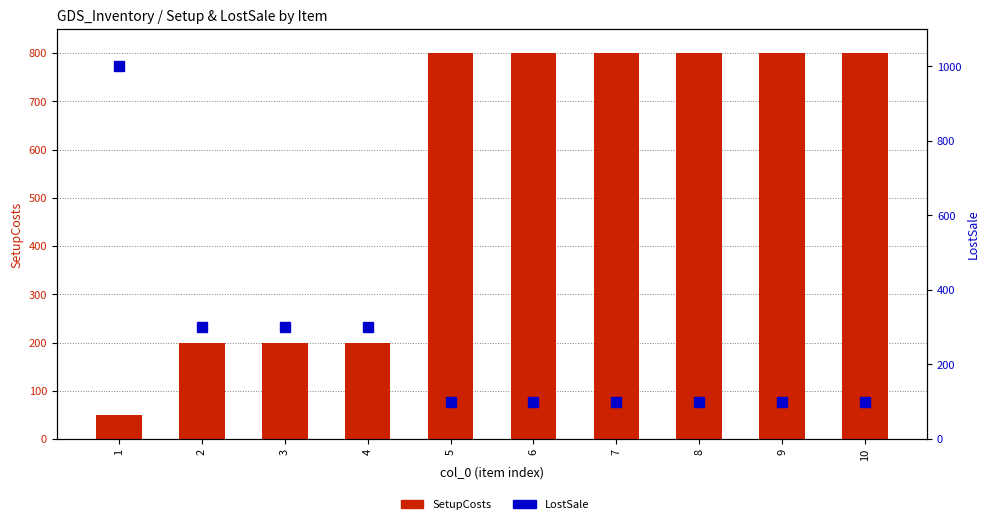

How many groups of bars are there?

10